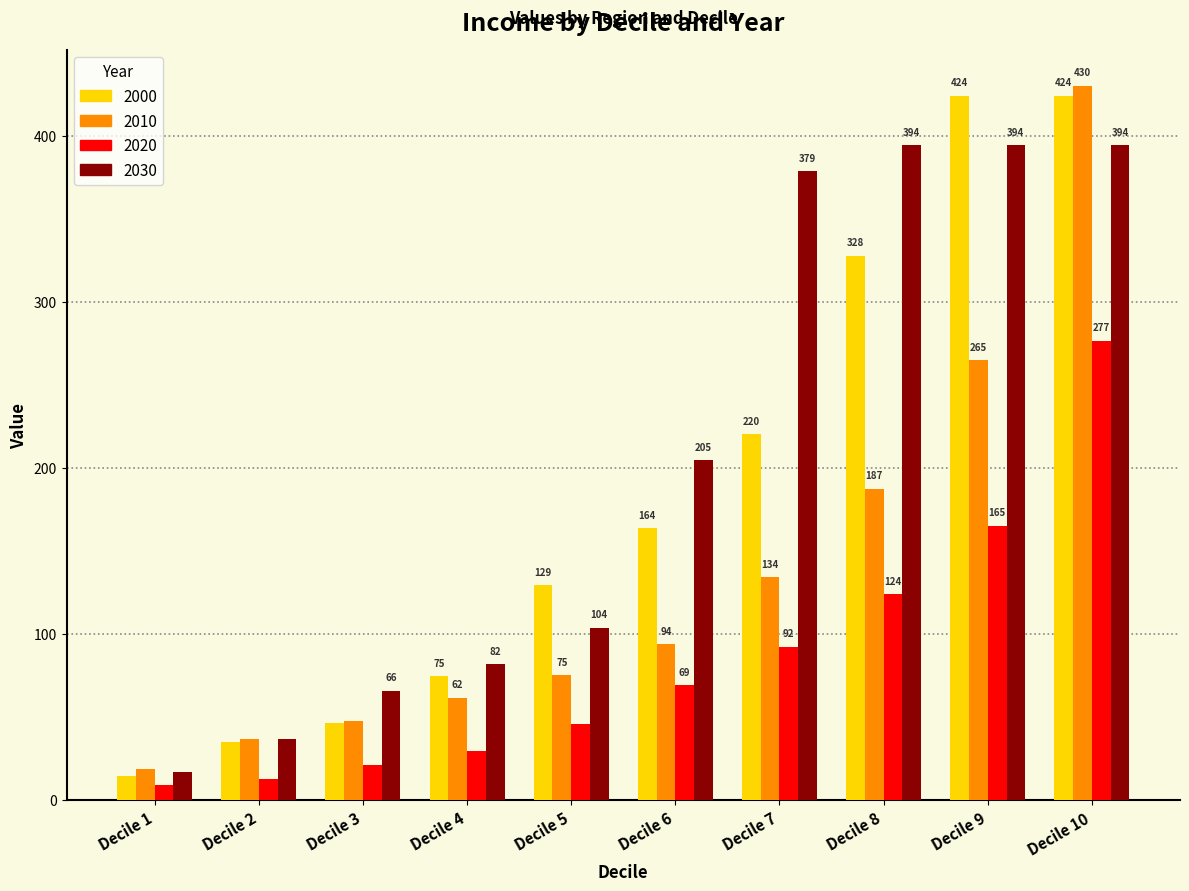

Is the value of 2020 at Decile 9 greater than the value of 2010 at Decile 9?

No